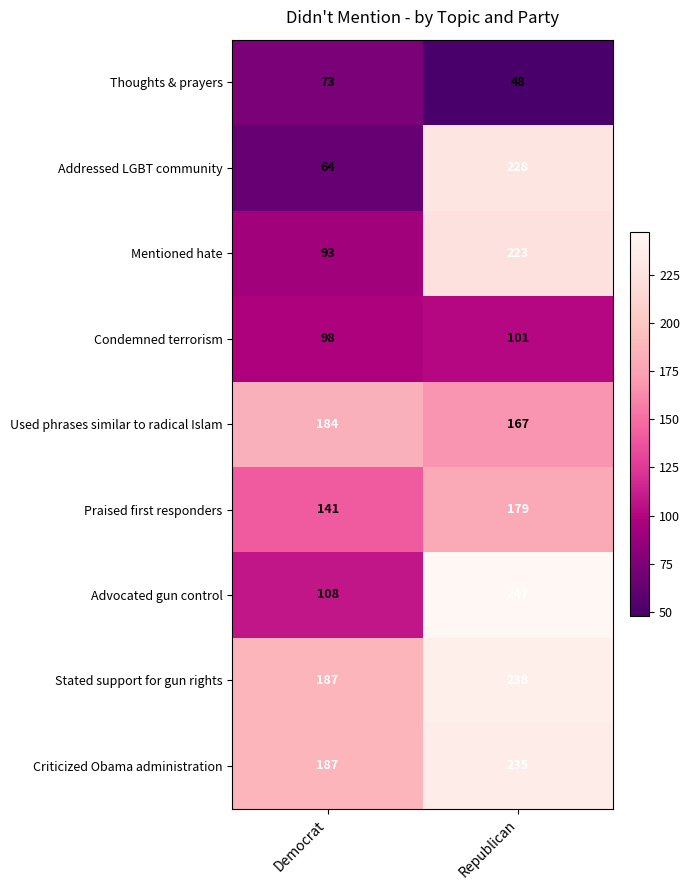

At which category is the sum across all series the highest?

Republican